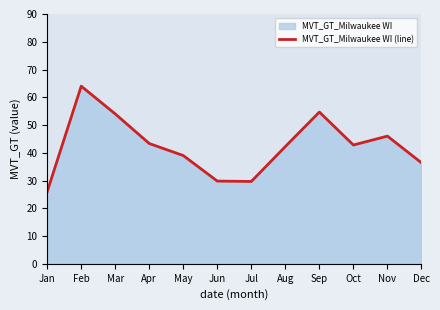

What is the difference between the maximum and minimum values?

38.0